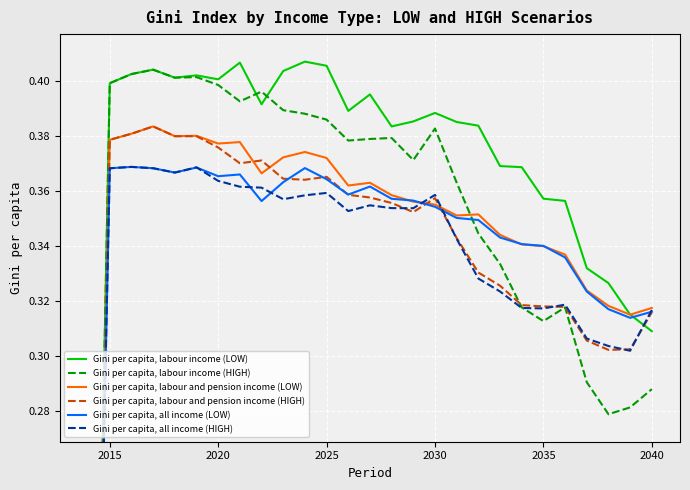

Is the value of Gini per capita, labour income (LOW) at 13 greater than the value of Gini per capita, labour income (HIGH) at 10?

Yes